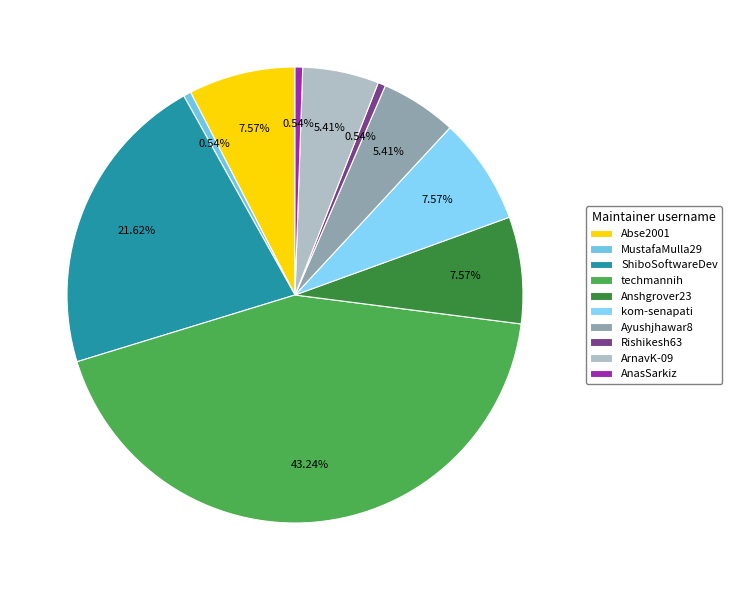

Which slice is the largest?

techmannih